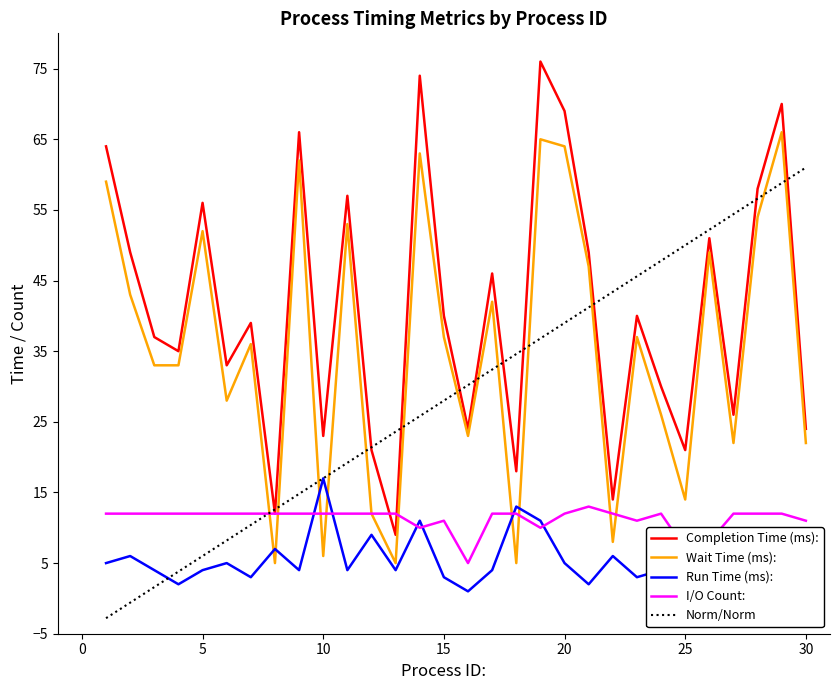

List the series in order of their peak value, highest first.

Completion Time (ms):, Wait Time (ms):, Norm/Norm, Run Time (ms):, I/O Count: